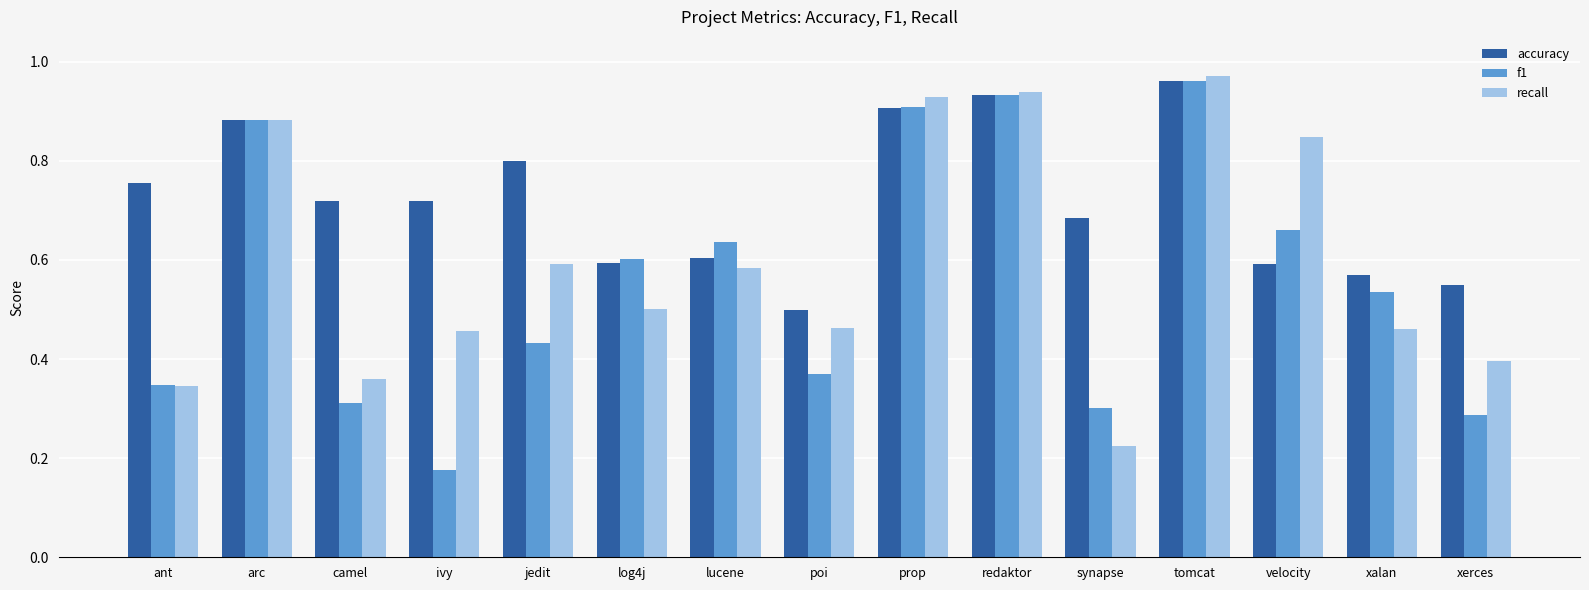

Which series has the largest total across all categories?

accuracy